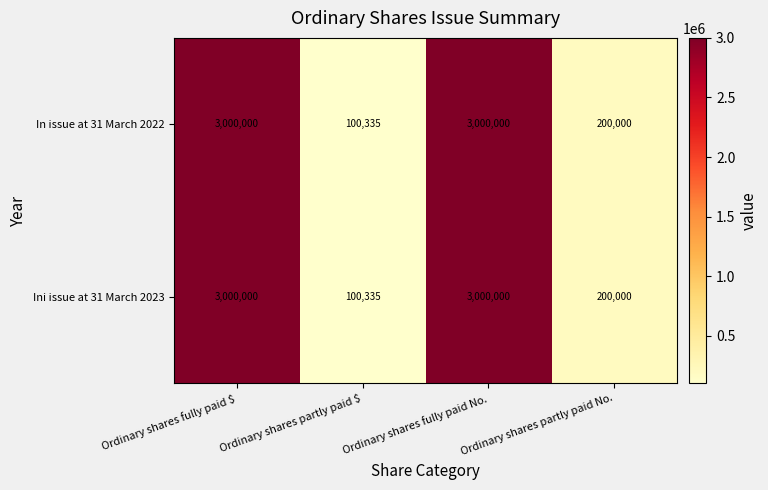

What is the total value across all series at Ordinary shares partly paid $?

200670